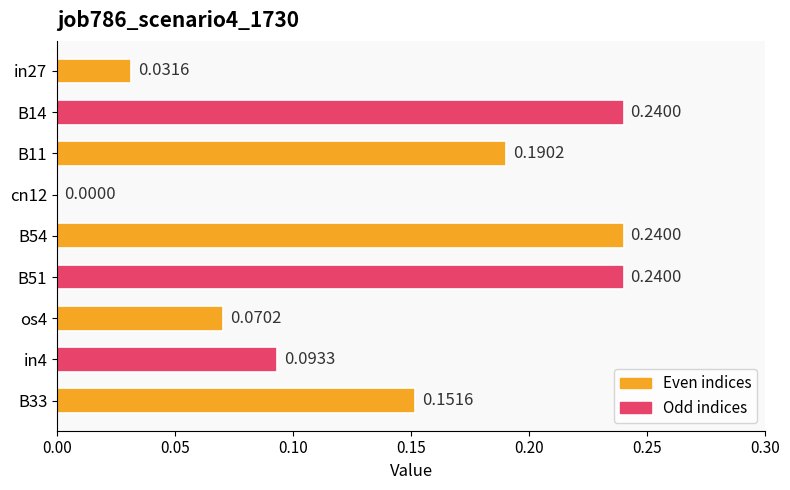

Are the bars horizontal?

Yes